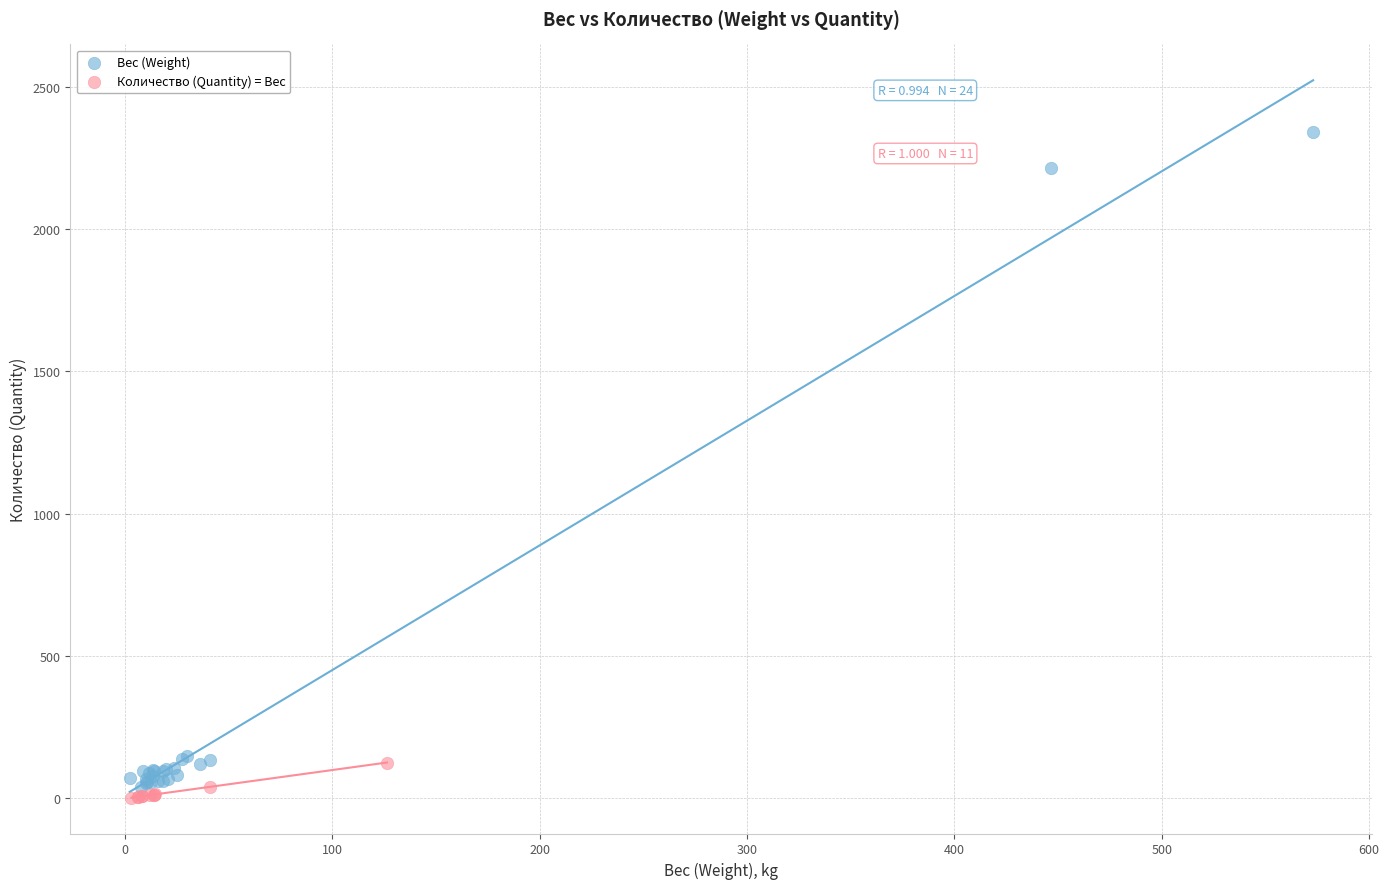

Which series reaches the minimum Y coordinate?

Количество (Quantity) = Вес